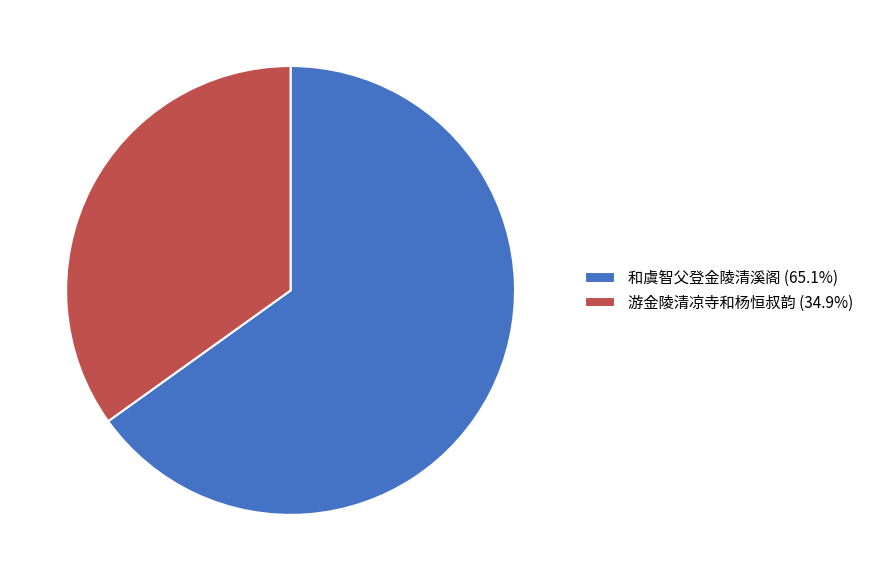

Is it true that 游金陵清凉寺和杨恒叔韵 is 30% of the pie?

False